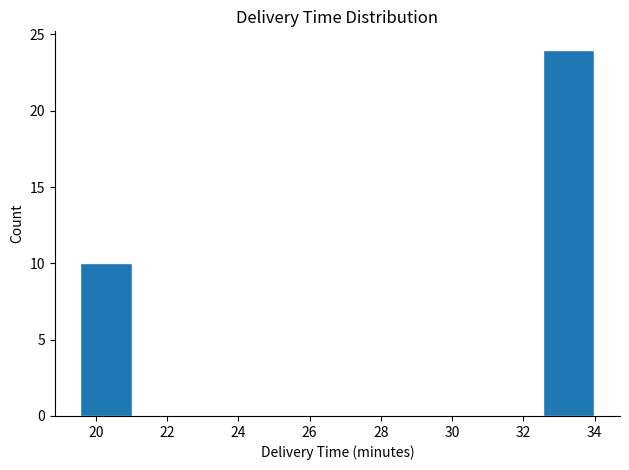

What is the height of the bar covering 32.6 to 34.0 on the x-axis? Neither the bar edges nor the heights are printed on the chart, so give them approximately, as read against the axes.

24